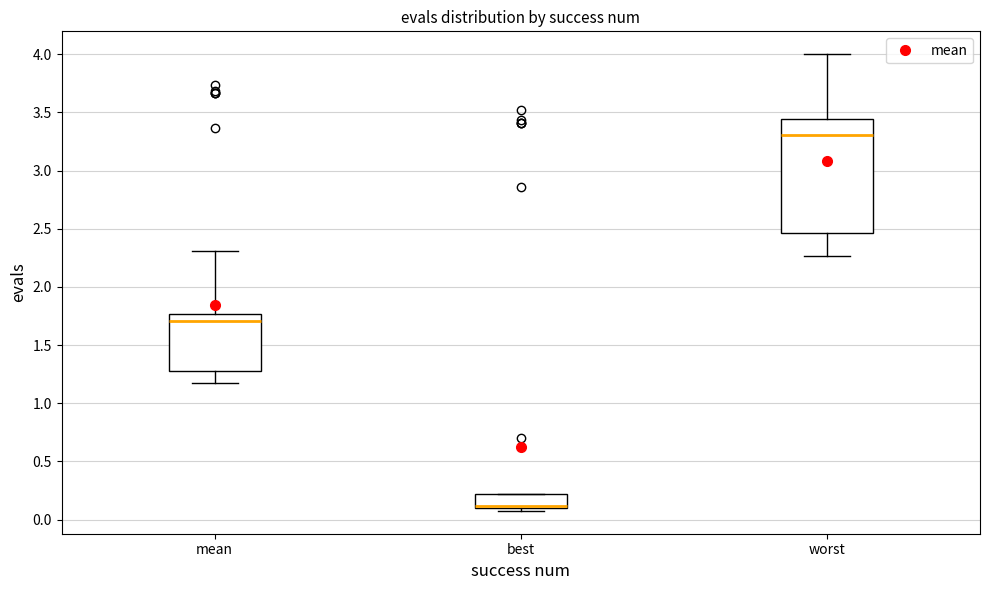

Comparing the boxes themselves (not the whiskers), which one is the tallest?

worst